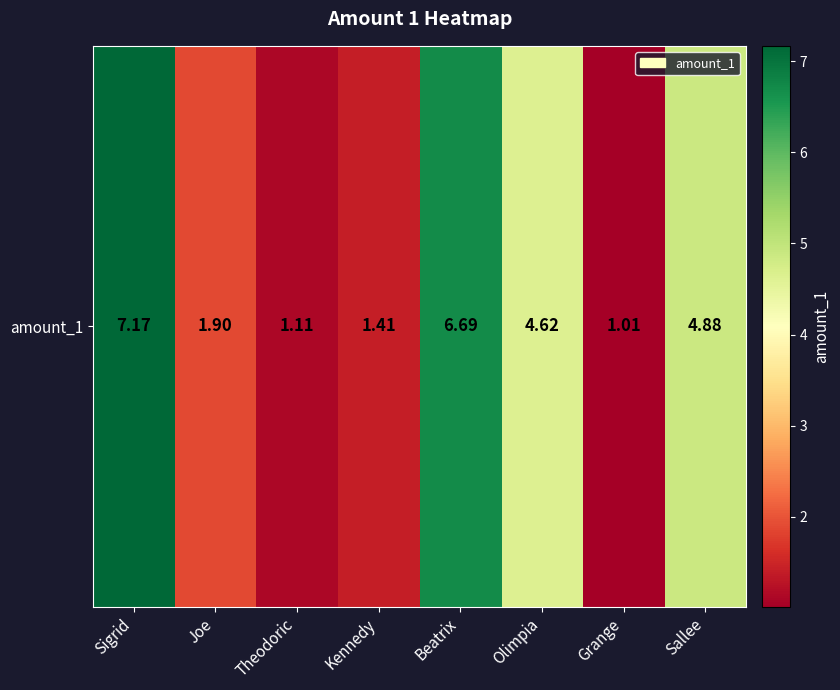

Reading left to right, list all the values displayed in this chart.

7.2	1.9	1.1	1.4	6.7	4.6	1.0	4.9